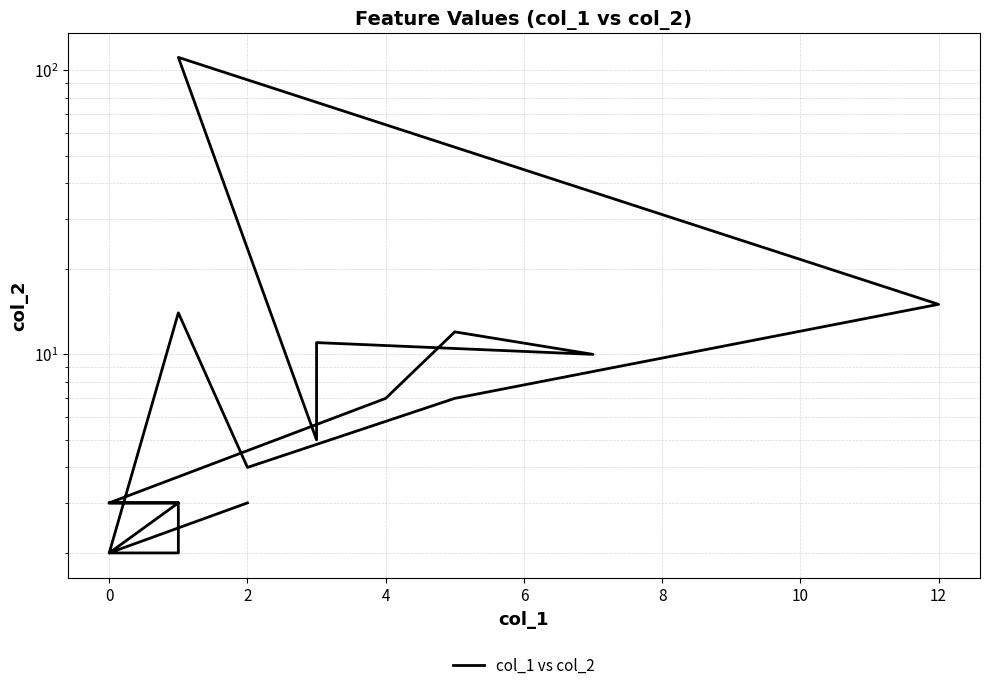

What is the sum of all values?

217